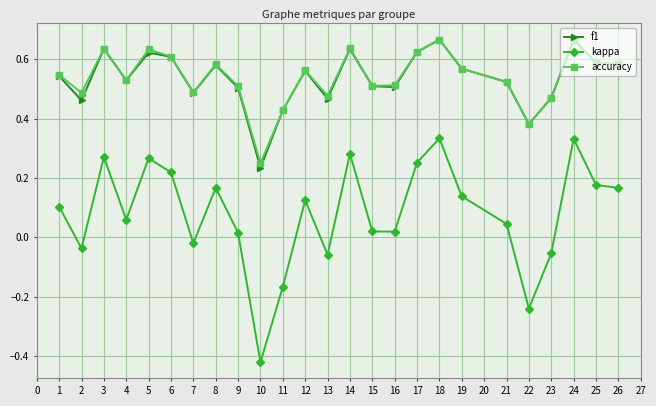

True or false: accuracy has a value of 0.8 at 25.

False